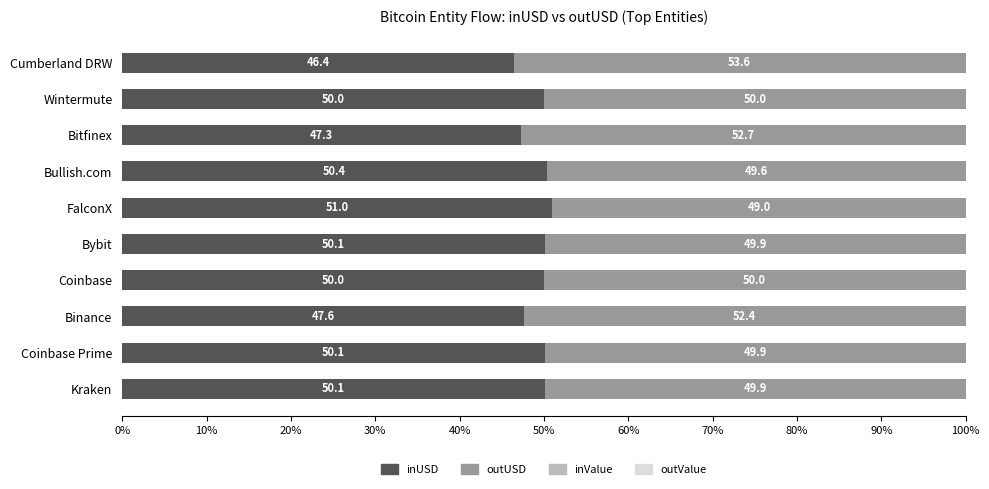

At which label is inUSD closest to 48?

Binance